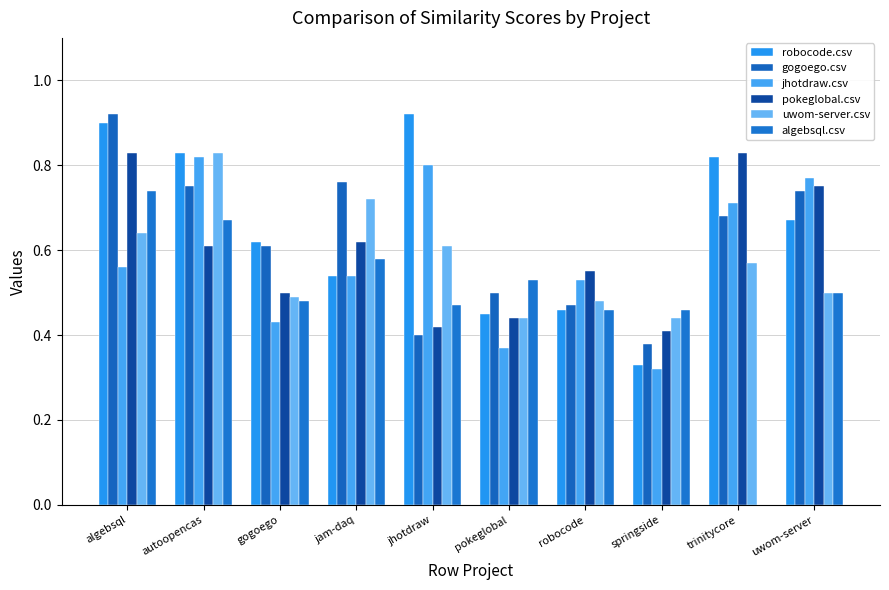

True or false: algebsql.csv has a value of 0.5 at robocode.

True